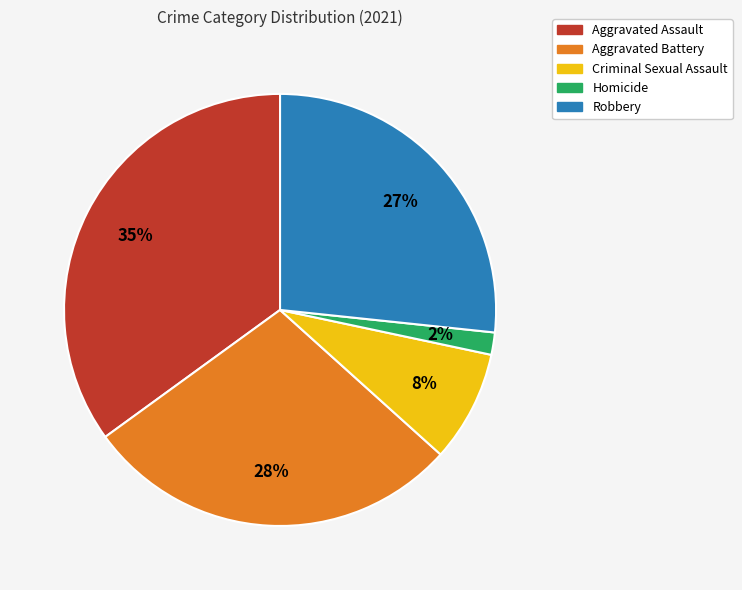

Is it true that Aggravated Battery is 28% of the pie?

True